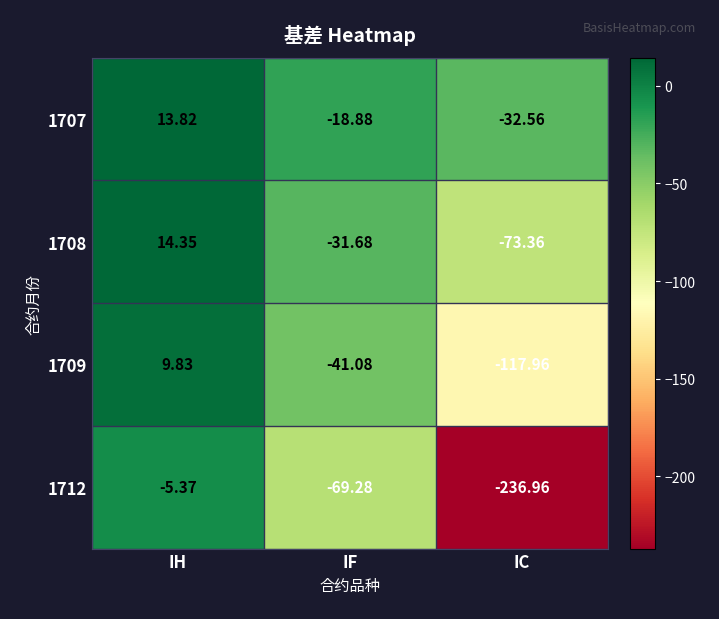

Which category has the highest value in the 1712 series?

IH